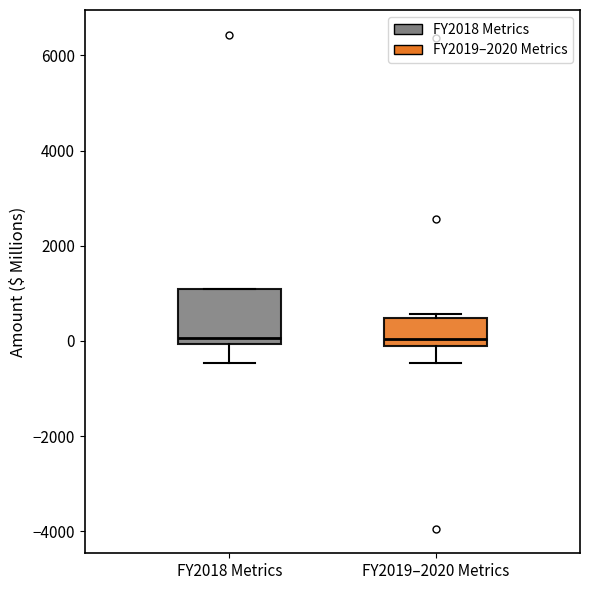

Reading left to right, read every box against the y-axis: the position of its median line, the range the box covers, and the ends of its whiskers. The values are not printed on the chart, so give them approximately, as read against the axis.

FY2018 Metrics: median 0 (just above the box's lower edge), box 0 to 1000, whiskers -400 to 1000
FY2019–2020 Metrics: median 0 (just above the box's lower edge), box 0 to 400, whiskers -400 to 600